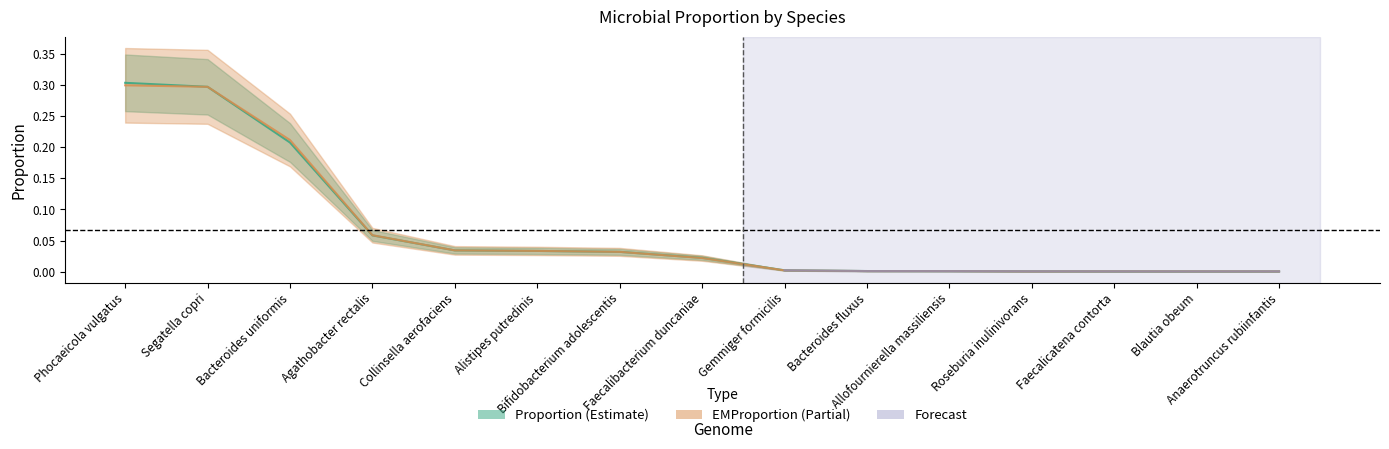

Between Gemmiger formicilis and Allofournierella massiliensis, which series saw the biggest shift?

Proportion